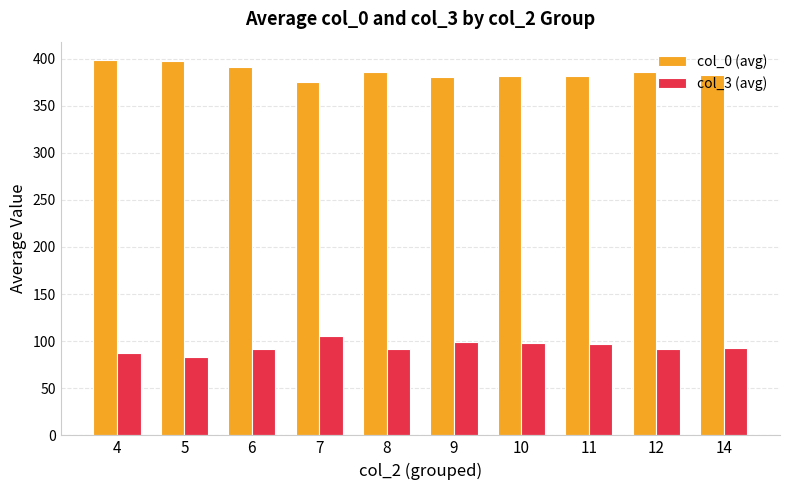

Is it true that col_0 (avg) equals 382.0 at 14?

True